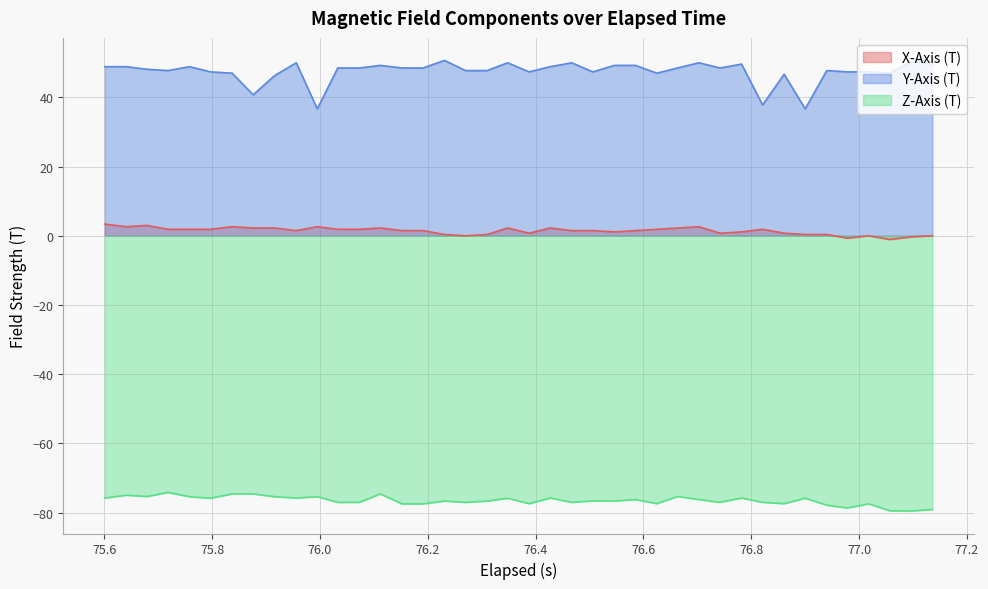

Which series has the widest spread of values?

Y-Axis (T)